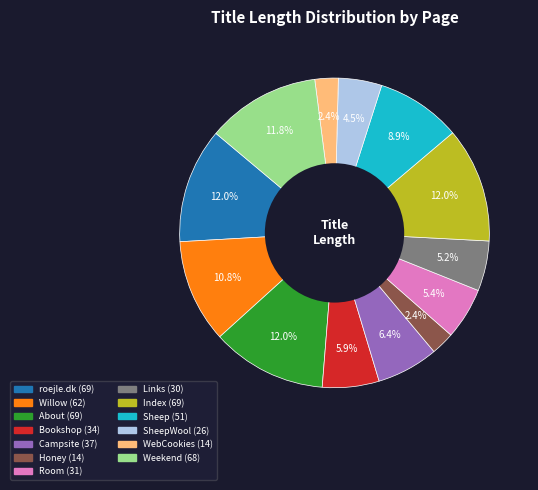

Is there a majority slice in this chart?

No